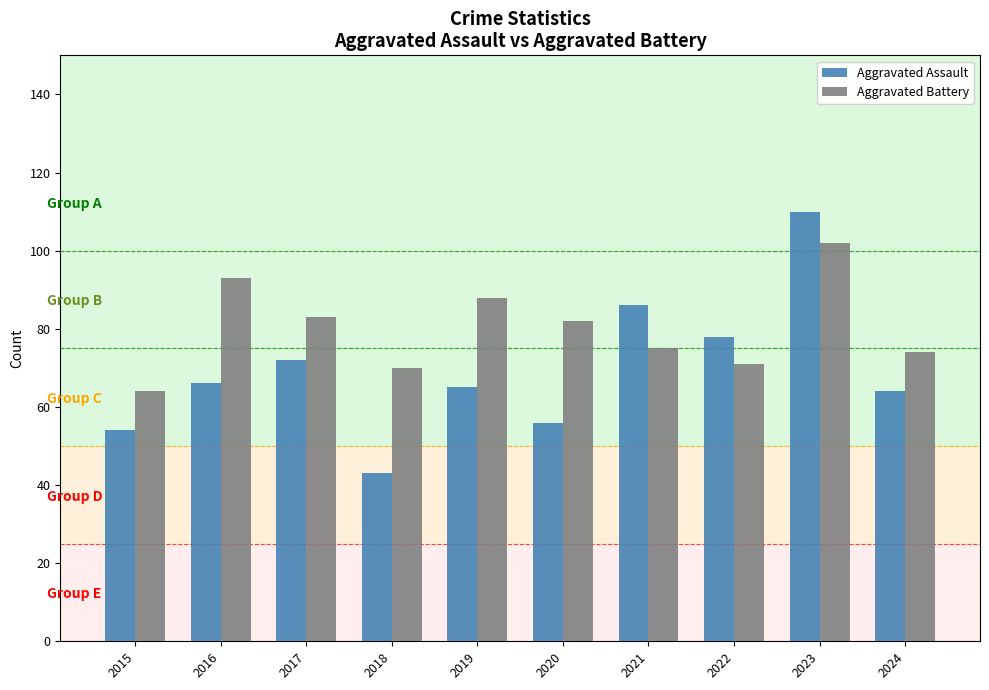

Is the value of Aggravated Battery at 2023 greater than the value of Aggravated Assault at 2023?

No